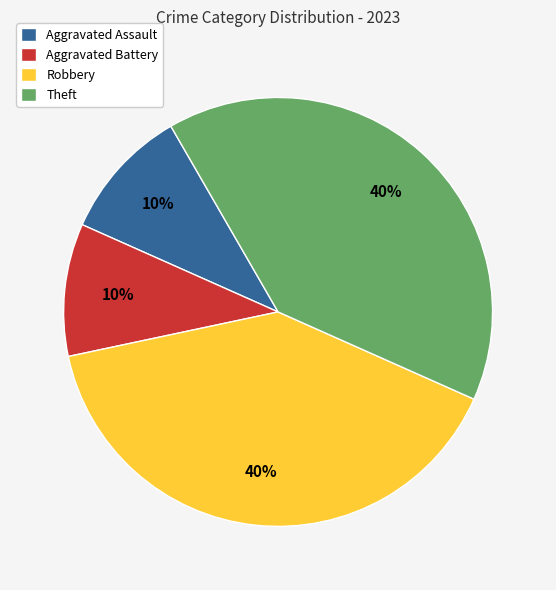

Which has a higher value, Aggravated Battery or Robbery?

Robbery